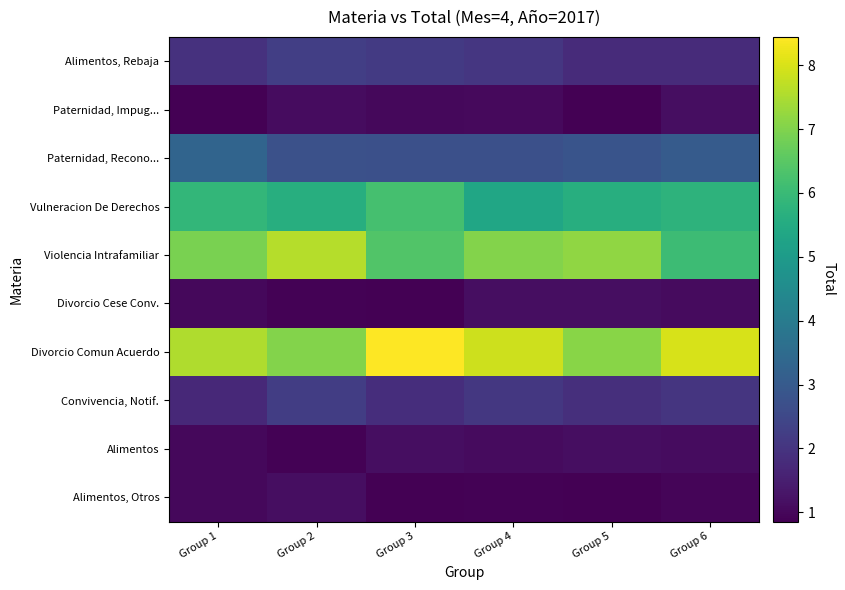

What is the total value across all series at Group 4?

31.3